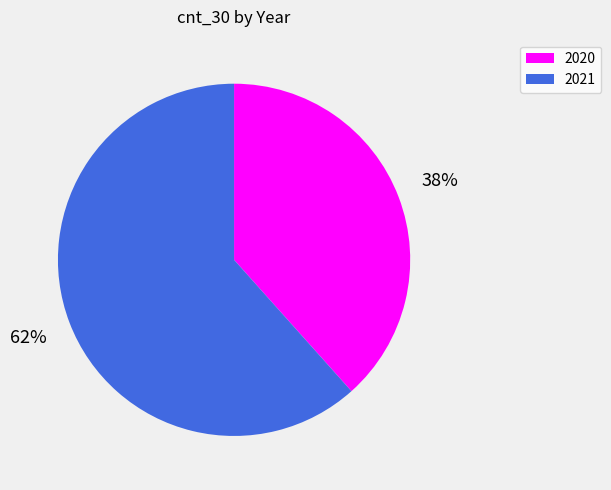

To the nearest percent, what portion does 2021 represent?

62%